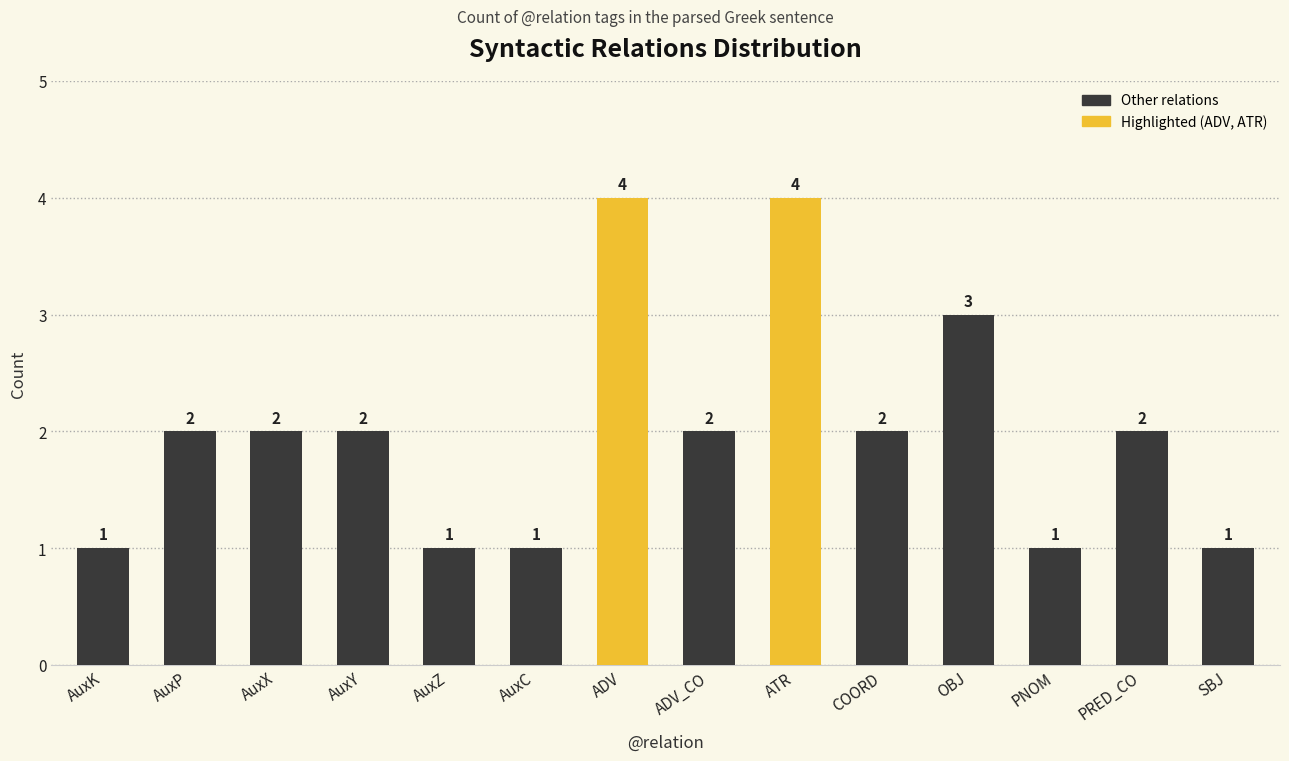

How many values are below 2?

5